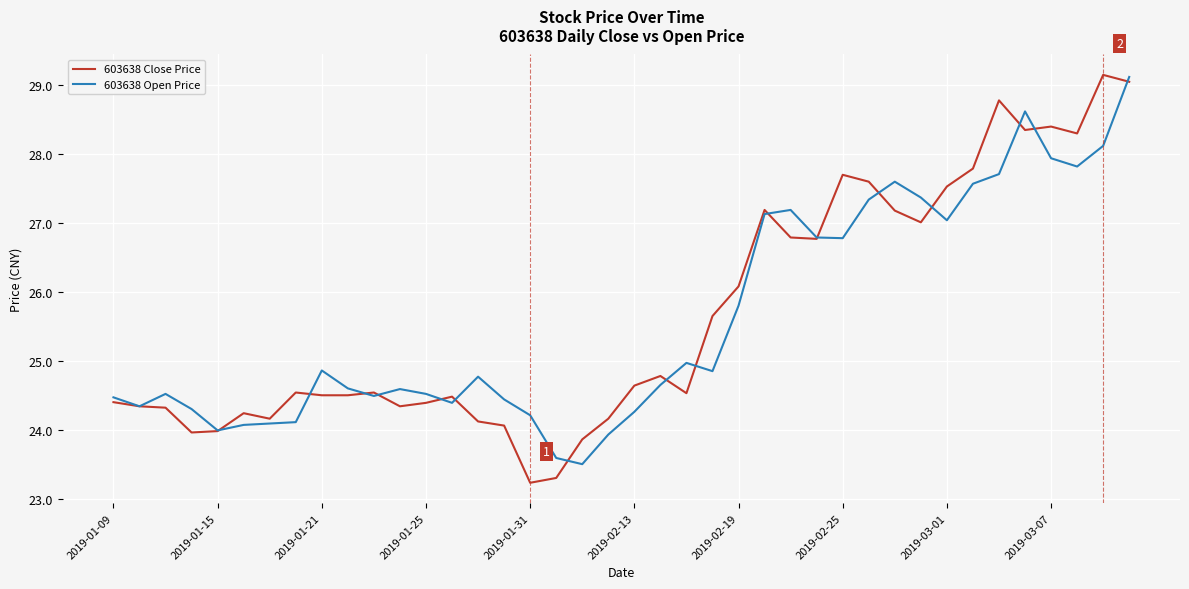

What is the minimum value for 603638 Open Price?

23.5